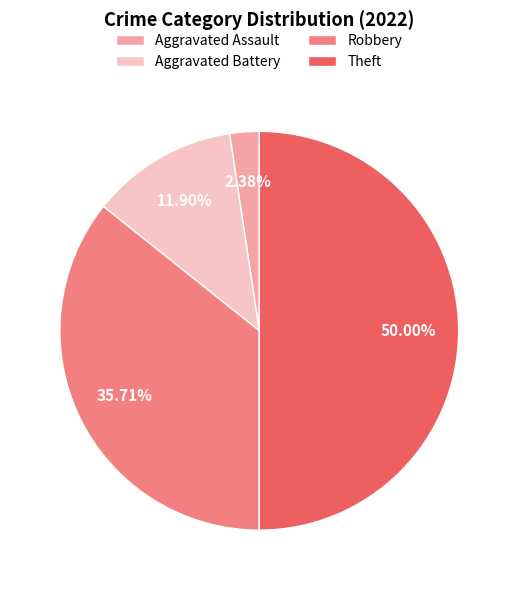

Does Aggravated Assault account for over 50% of the chart?

No